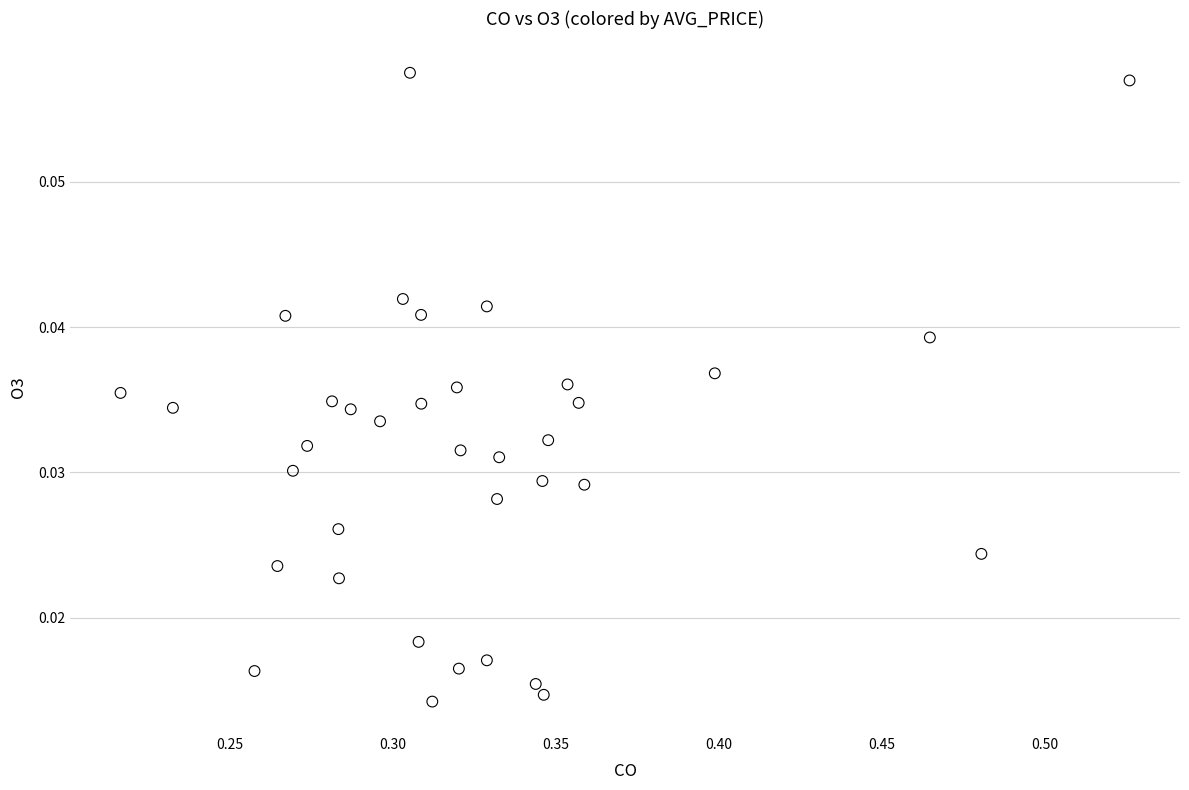

What is the range of X values (max minus min)?

0.3